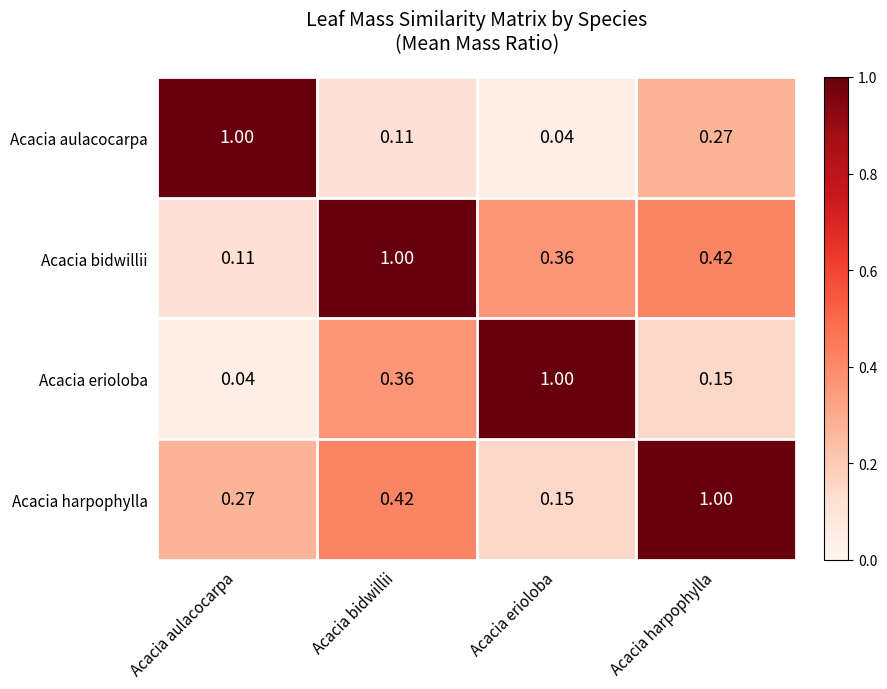

Which series has the largest total across all categories?

Acacia bidwillii